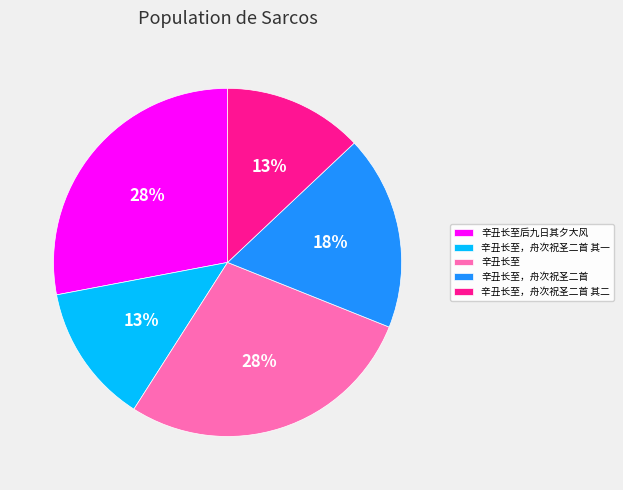

Does 辛丑长至后九日其夕大风 represent more than half of the total?

No